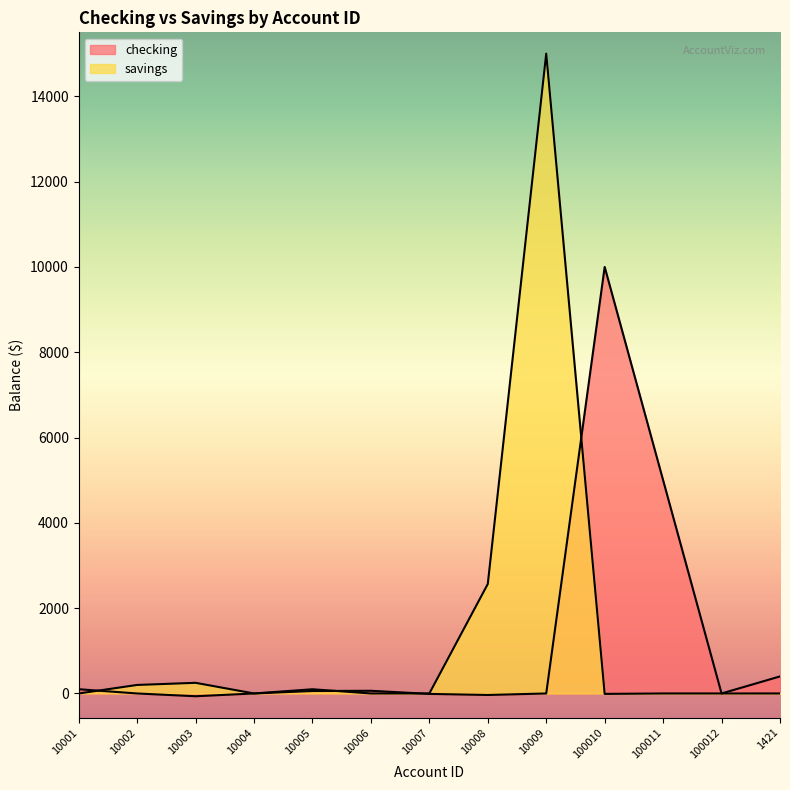

What is the difference between the highest and lowest values at 10002?

200